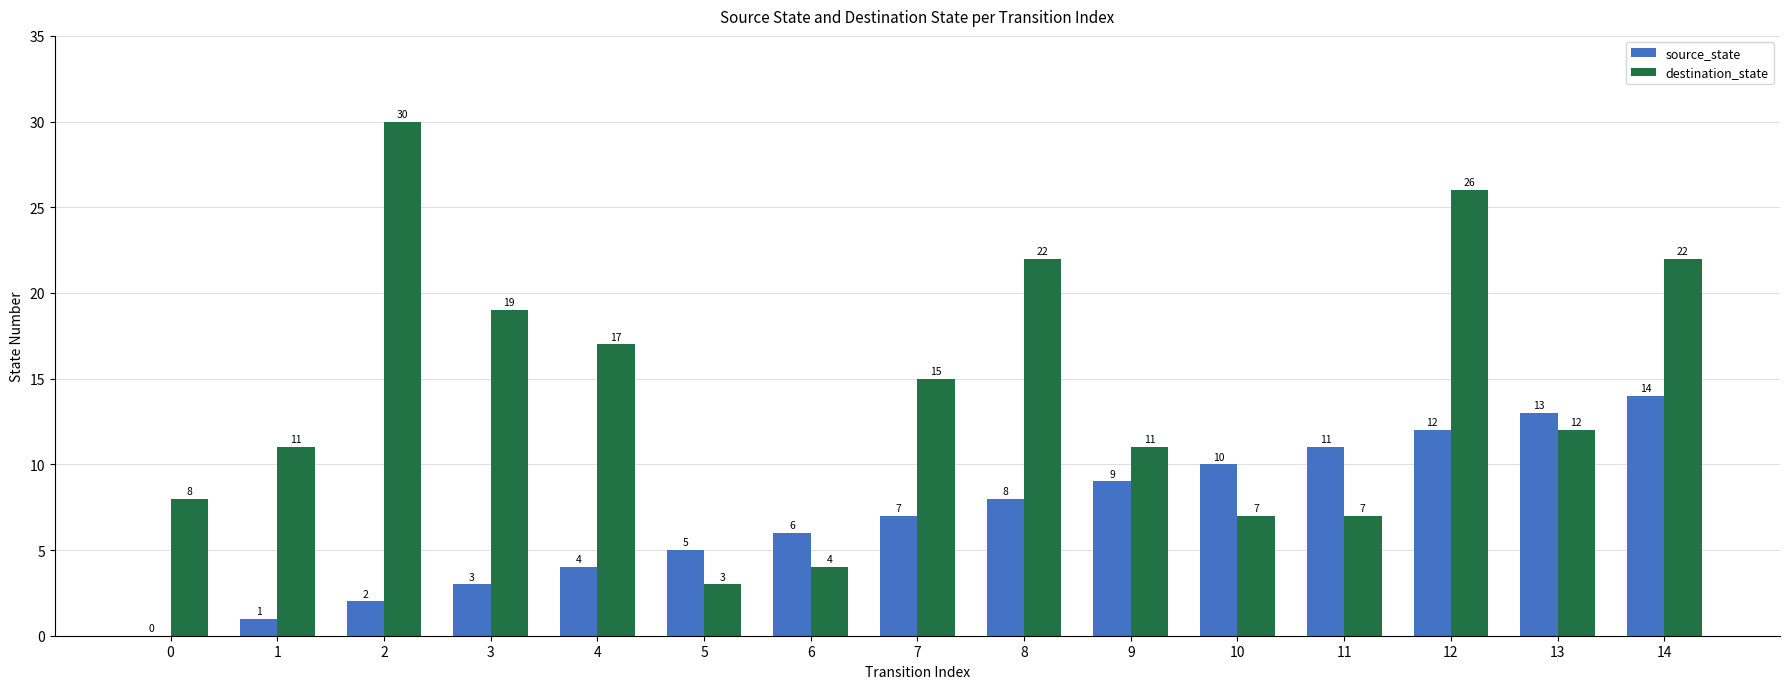

Which series changed the most between 8 and 13?

destination_state